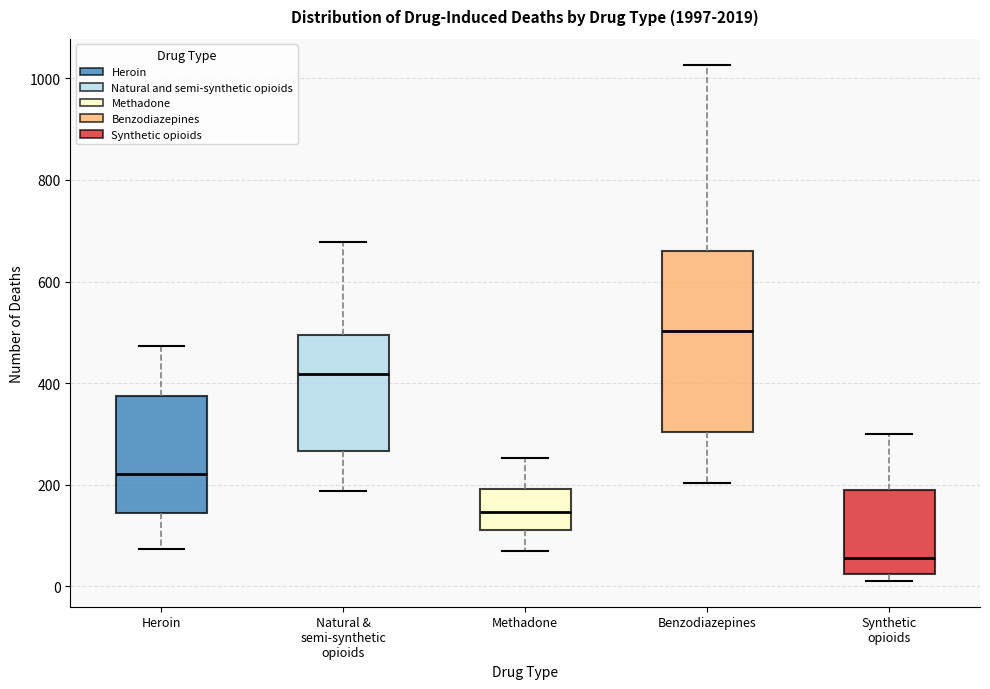

Reading left to right, read every box against the y-axis: the position of its median line, the range the box covers, and the ends of its whiskers. The values are not printed on the chart, so give them approximately, as read against the axis.

Heroin: median 220, box 140 to 380, whiskers 80 to 480
Natural & semi-synthetic opioids: median 420, box 260 to 500, whiskers 180 to 680
Methadone: median 140, box 120 to 200, whiskers 80 to 260
Benzodiazepines: median 500, box 300 to 660, whiskers 200 to 1020
Synthetic opioids: median 60, box 20 to 180, whiskers 20 (just below the box's lower edge) to 300